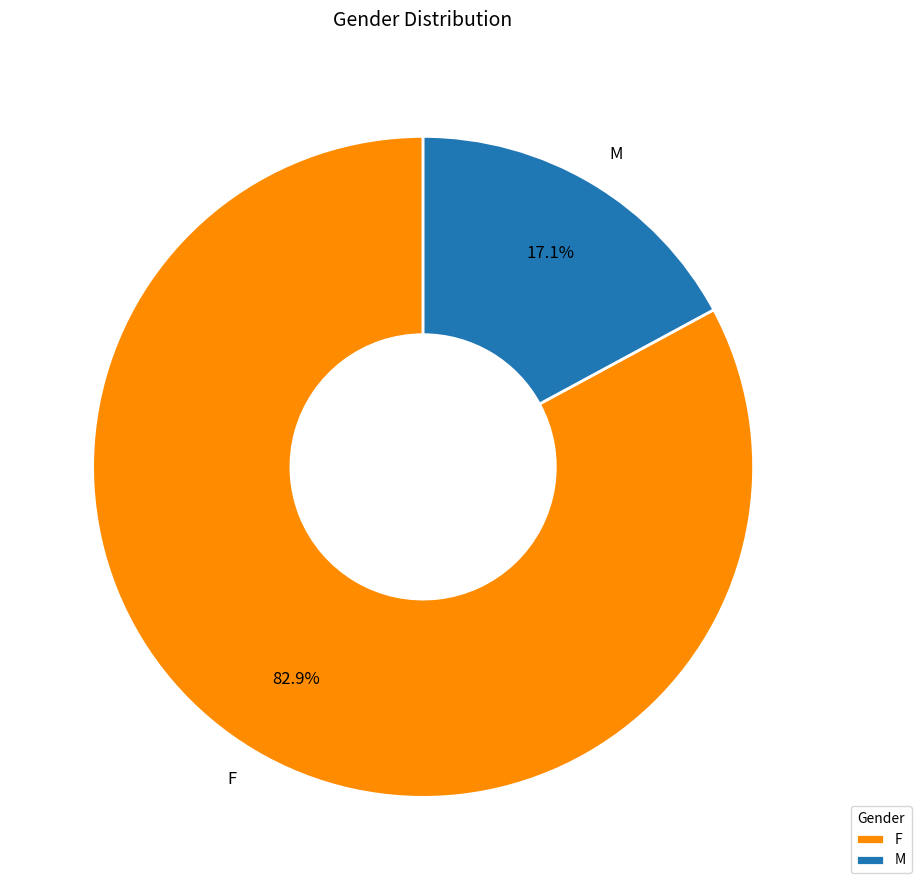

How many segments does this pie chart have?

2